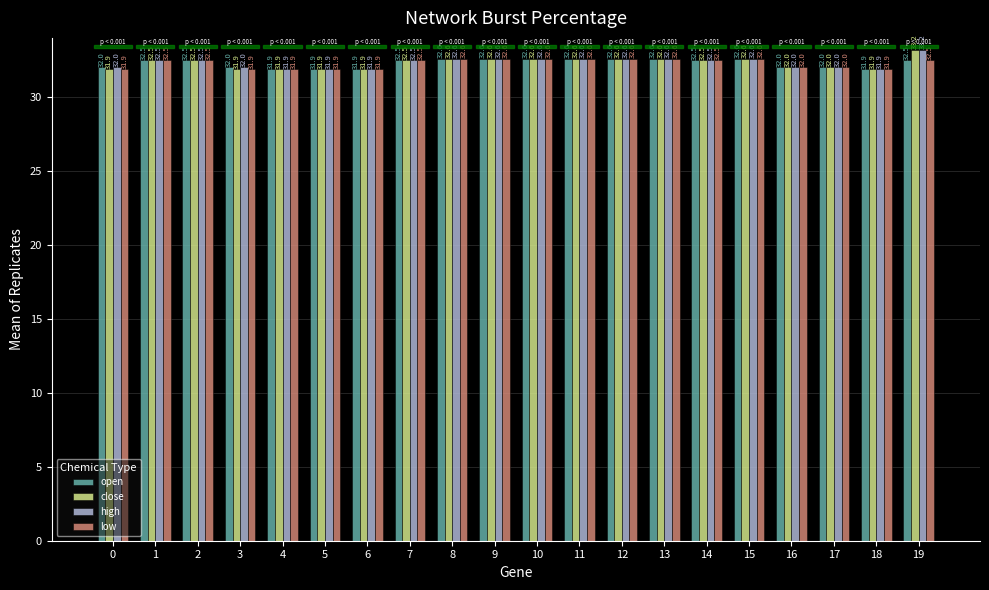

What value does the low series have at 11?

32.6